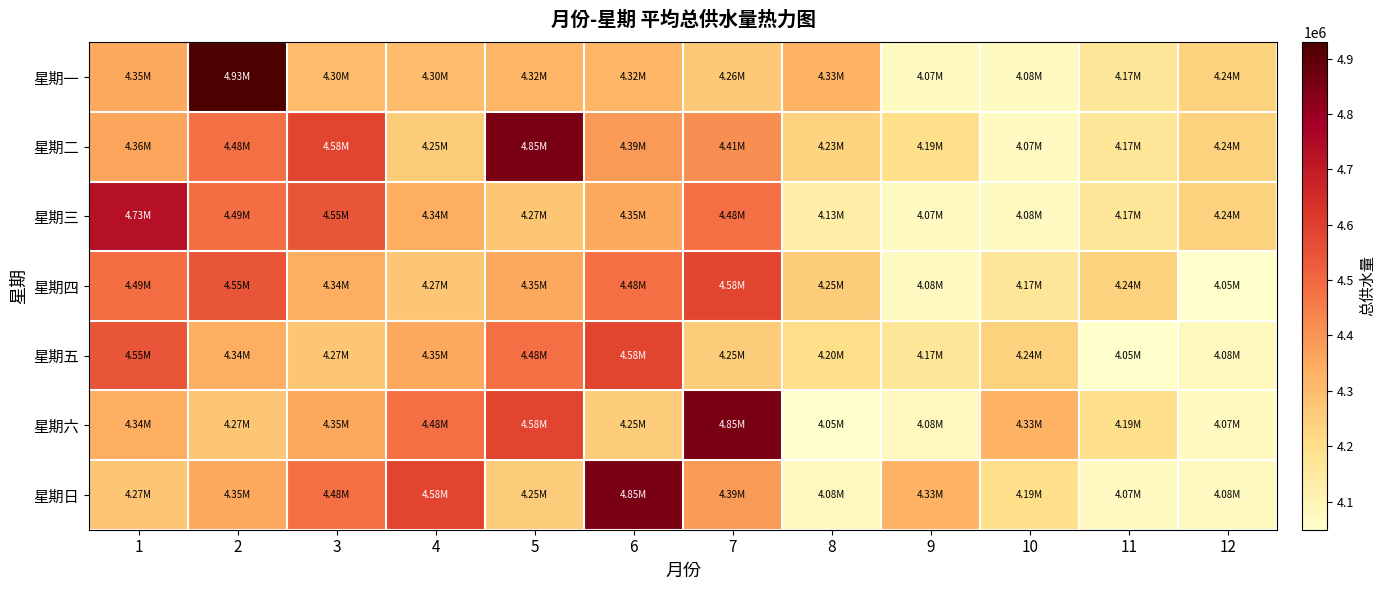

Which has a higher value, 10 or 4?

4